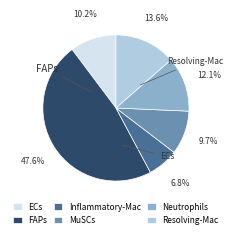

Does ECs account for over 50% of the chart?

No